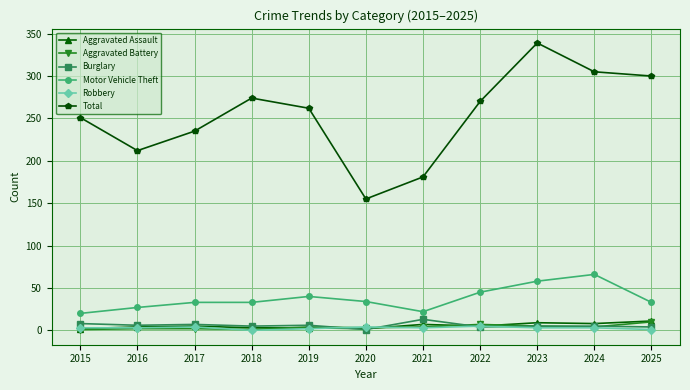

Which series has the largest total across all categories?

Total